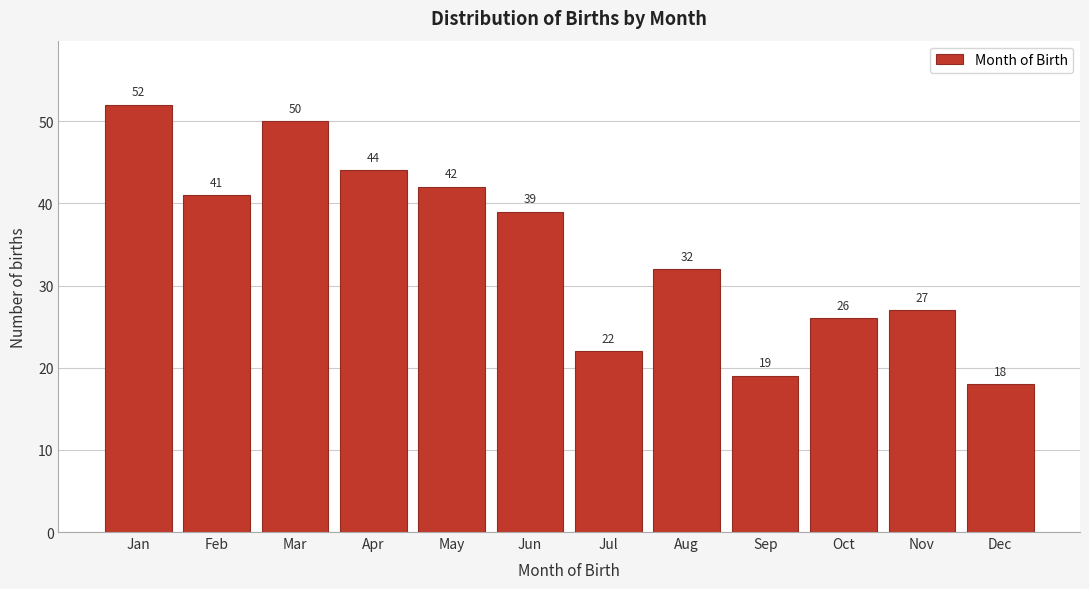

Reading right to left, list all the values displayed in this chart.

18	27	26	19	32	22	39	42	44	50	41	52